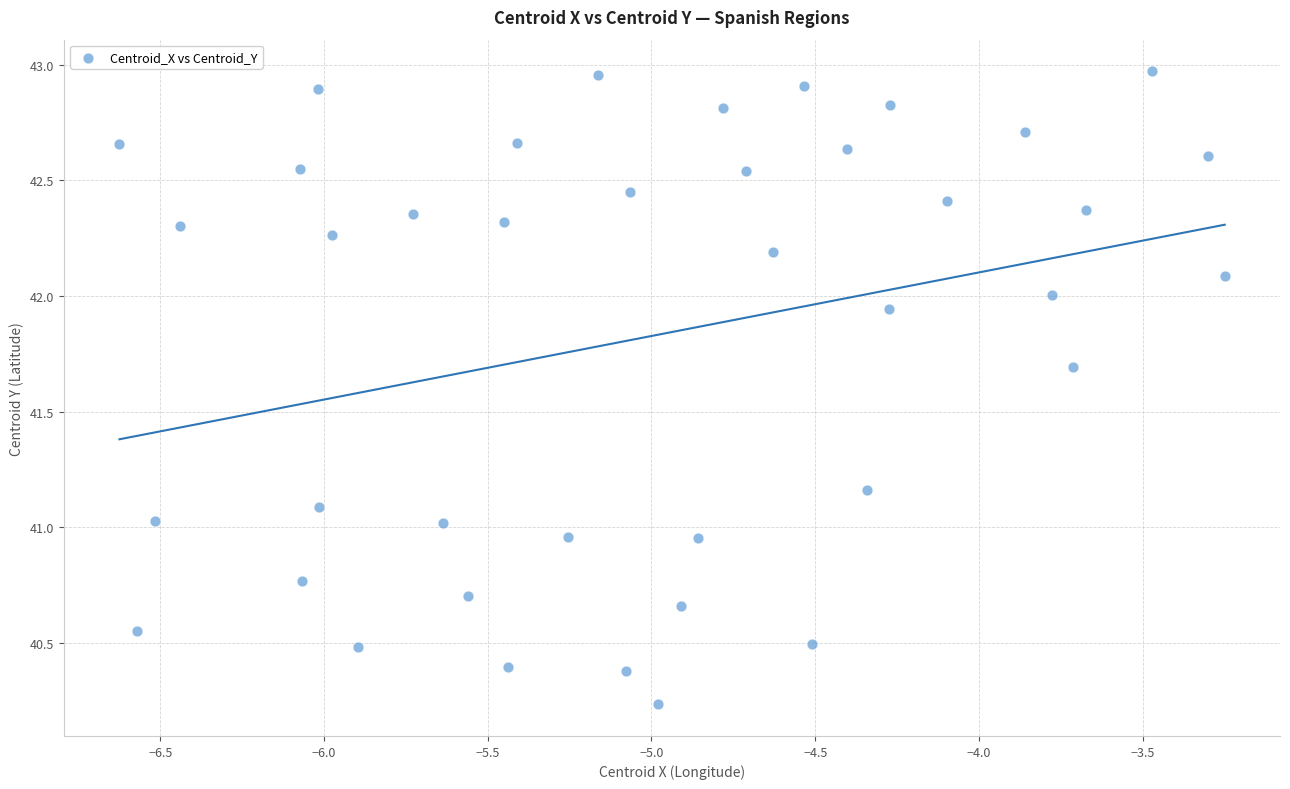

What is the range of Y values (max minus min)?

2.7